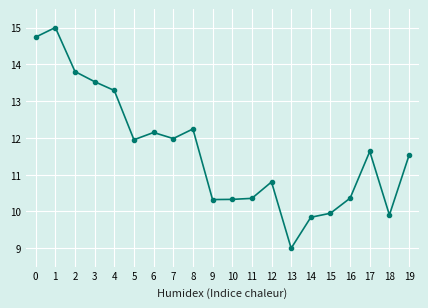

True or false: the data shows 4.5 at 1.

False